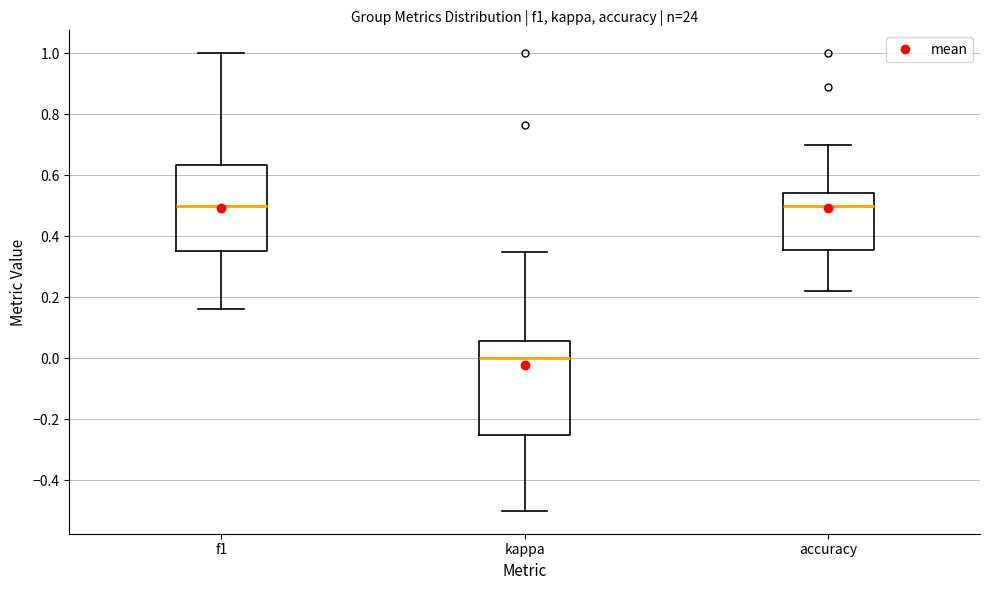

Reading left to right, read every box against the y-axis: the position of its median line, the range the box covers, and the ends of its whiskers. The values are not printed on the chart, so give them approximately, as read against the axis.

f1: median 0.50, box 0.36 to 0.64, whiskers 0.16 to 1.00
kappa: median 0.00, box -0.24 to 0.06, whiskers -0.50 to 0.34
accuracy: median 0.50, box 0.36 to 0.54, whiskers 0.22 to 0.70